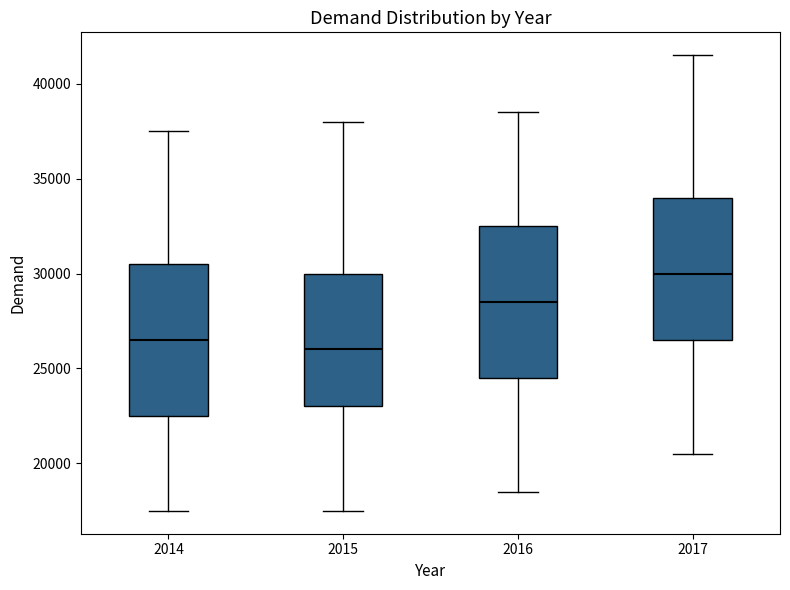

Where is the lower edge of the box at x = 2015 on the y-axis? The values are not printed on the chart, so give them approximately, as read against the axis.

23000